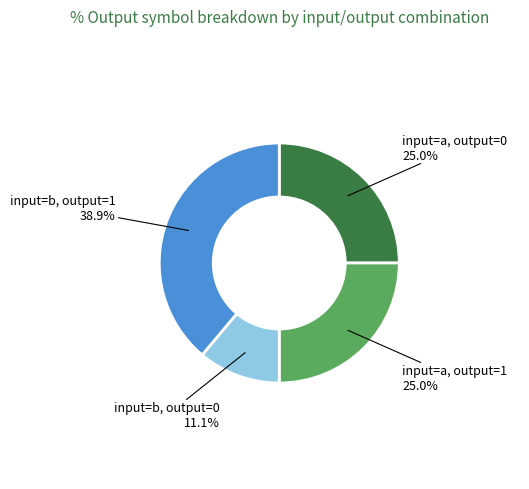

What is the smallest slice in the pie chart?

input=b, output=0